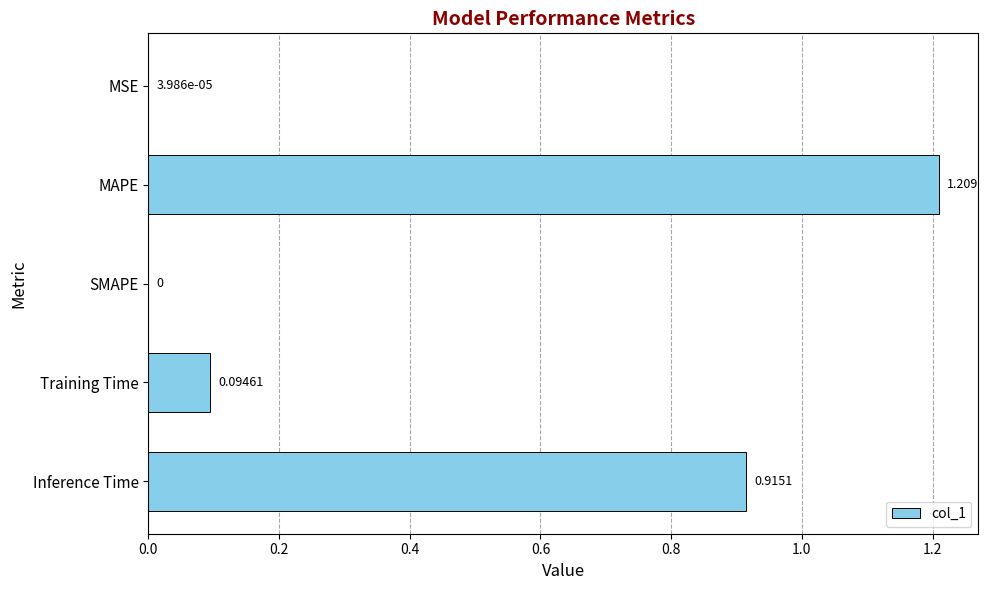

Between Training Time and MSE, which is larger?

Training Time